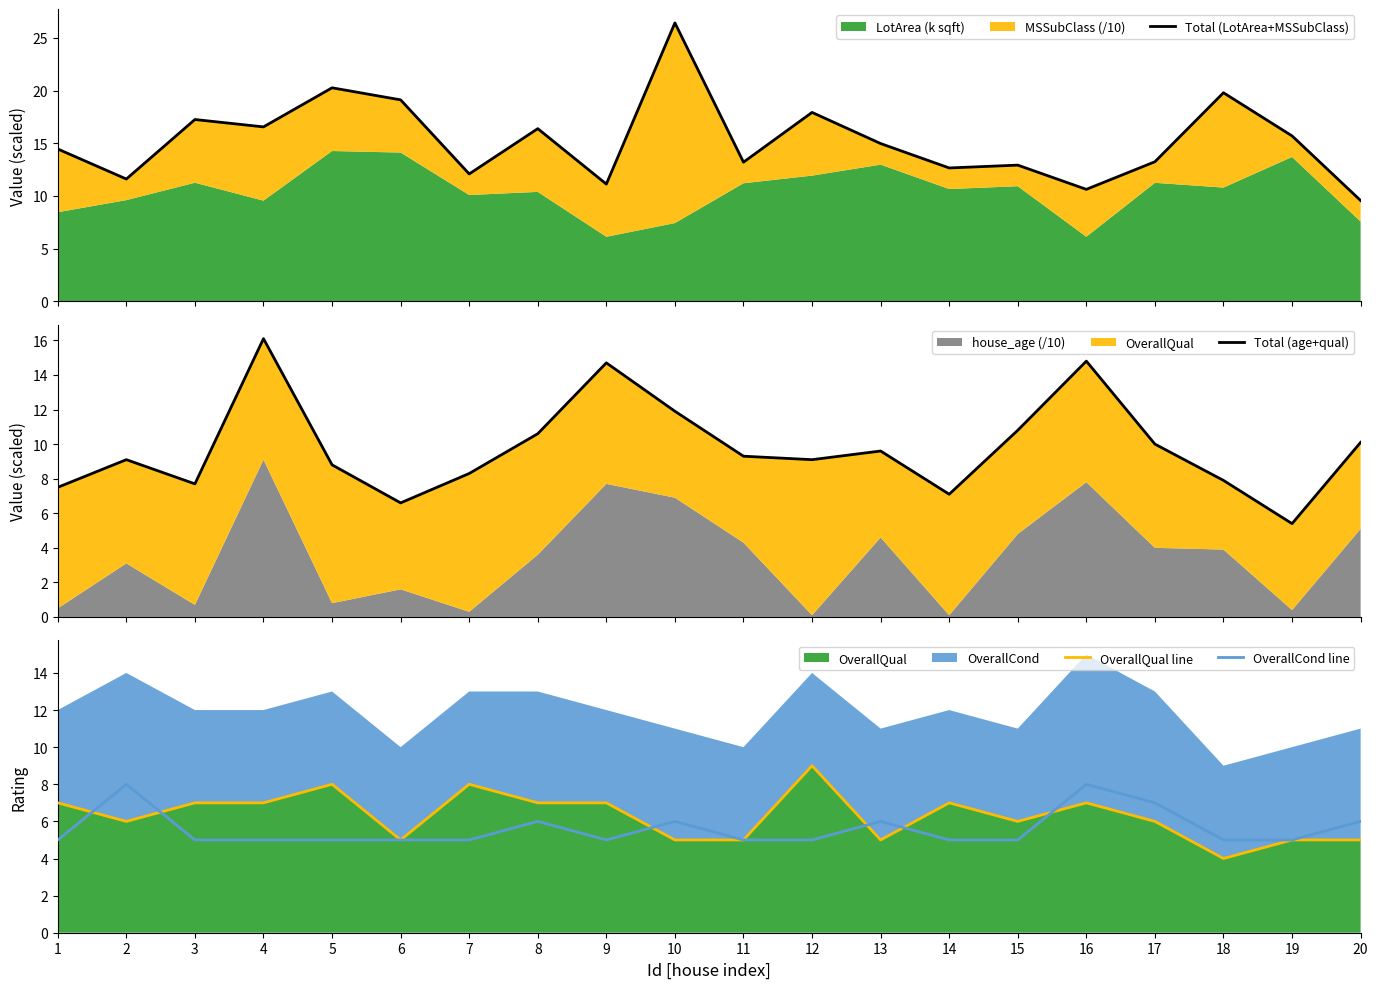

Which category has the lowest value across all series?

18